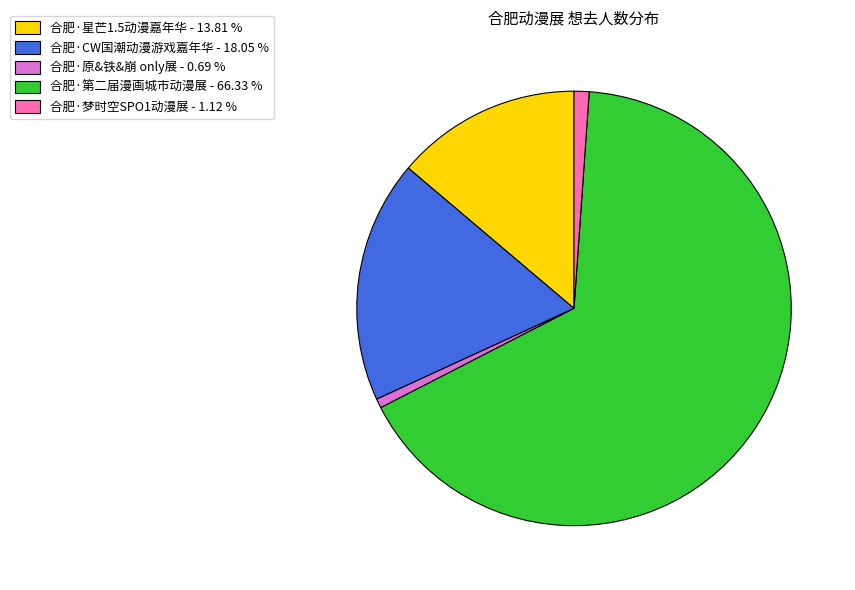

What is the largest slice in the pie chart?

合肥·第二届漫画城市动漫展